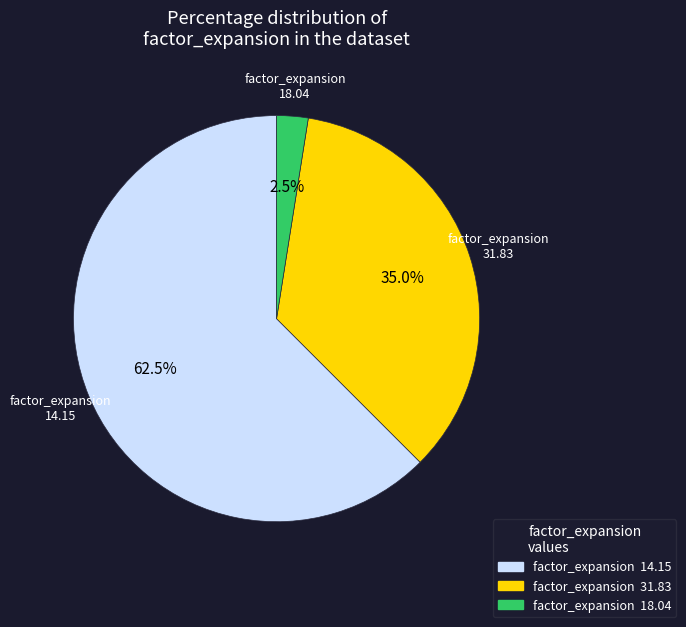

How many segments does this pie chart have?

3